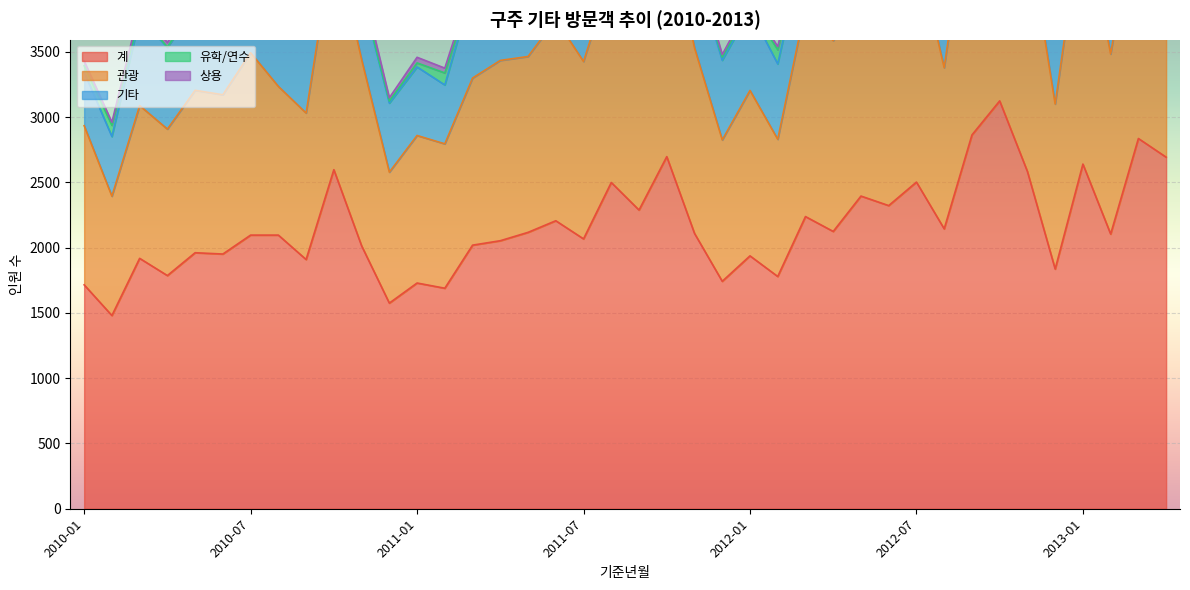

How many values in the 관광 series are below 1381?

20